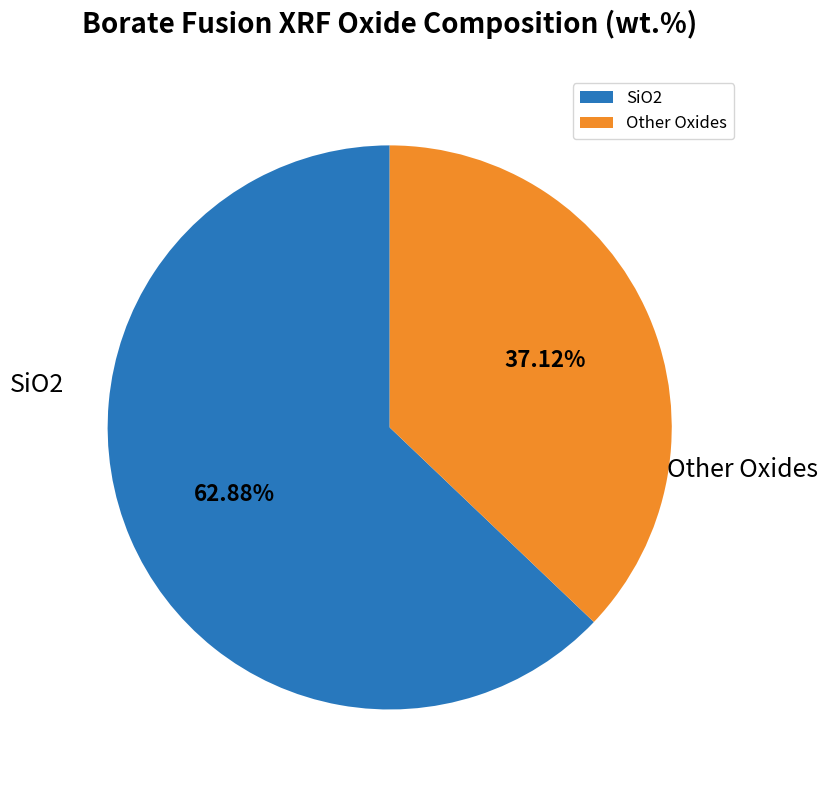

Which category has the biggest portion of the pie?

SiO2